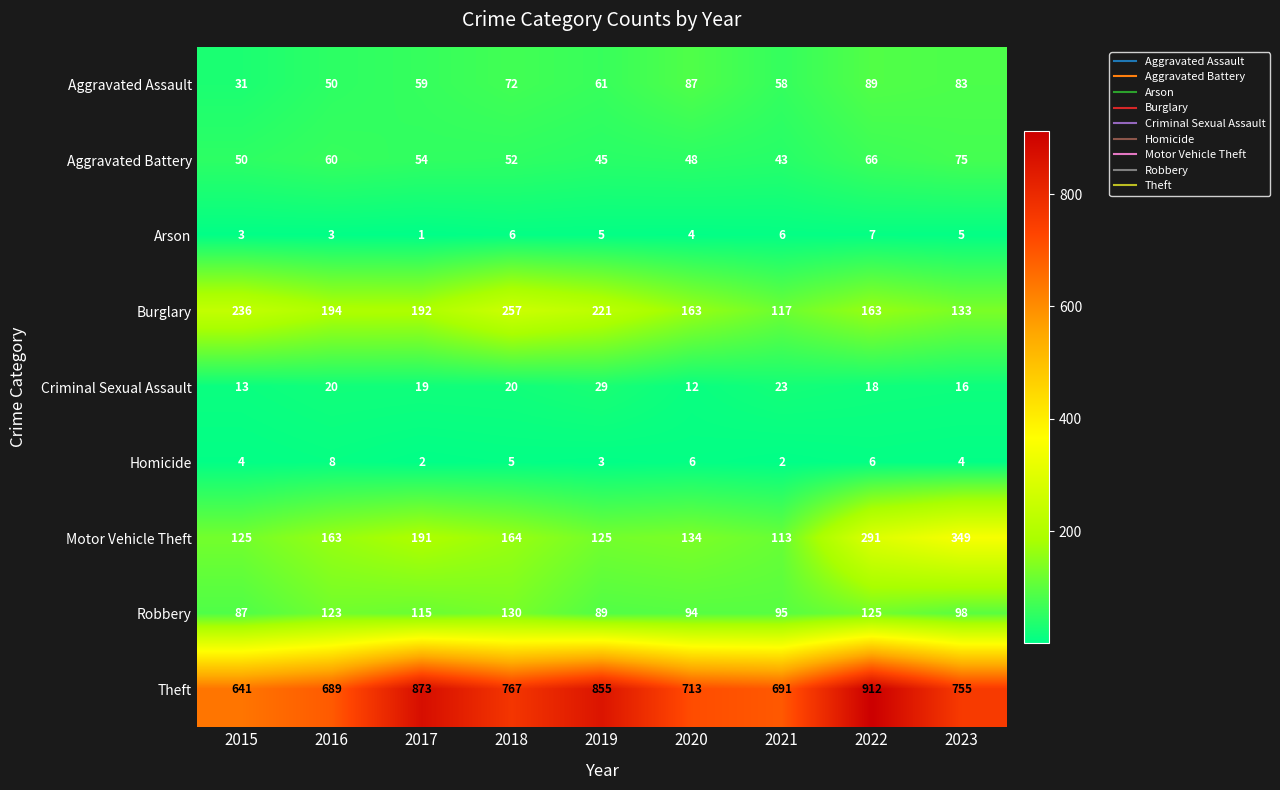

True or false: Robbery has a value of 94 at 2020.

True